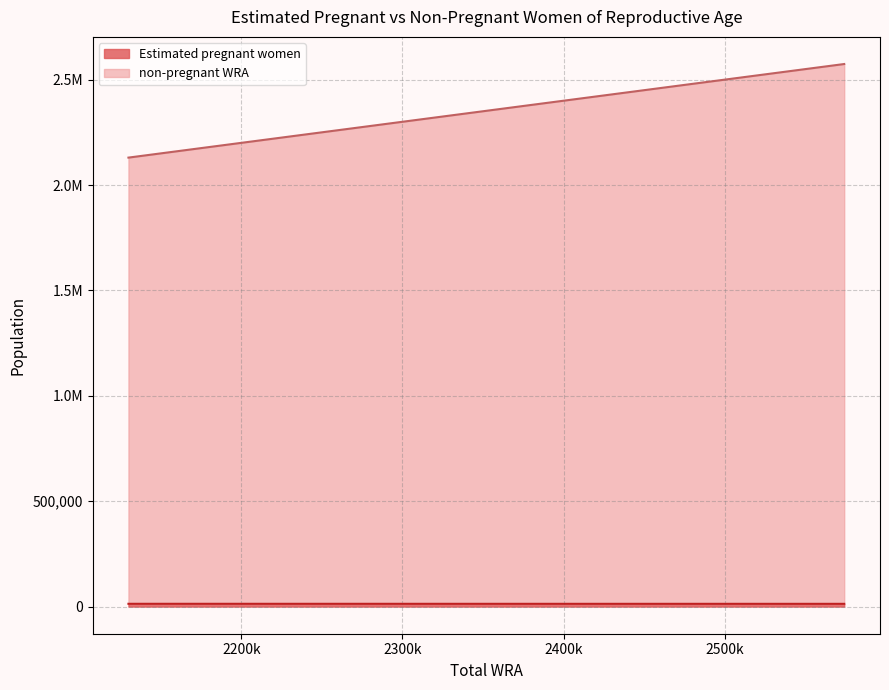

True or false: Estimated pregnant women has more than 1 points higher than both neighbors.

False